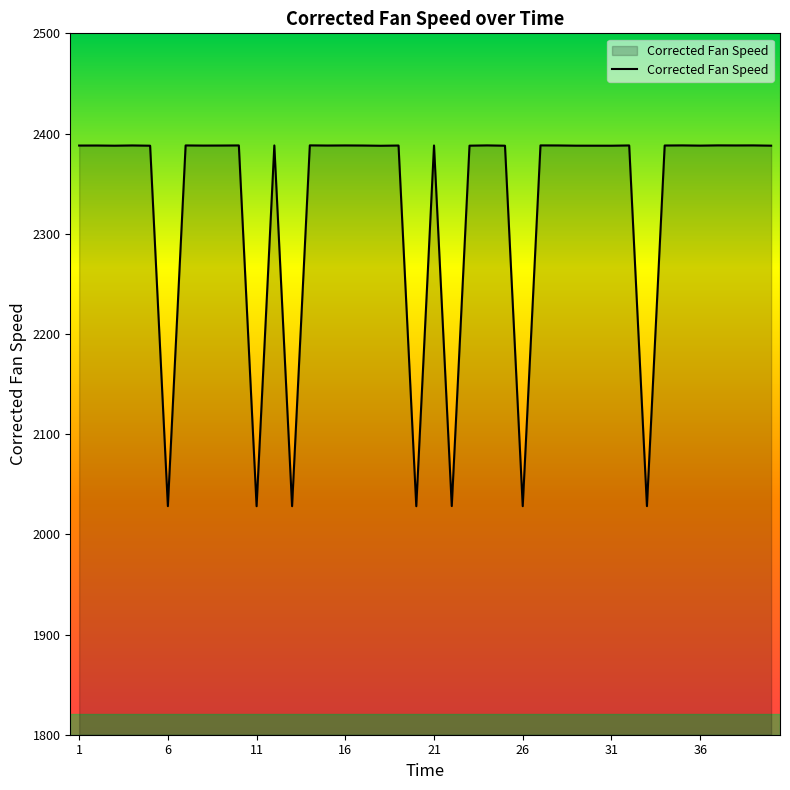

What is the smallest value displayed?

2028.1